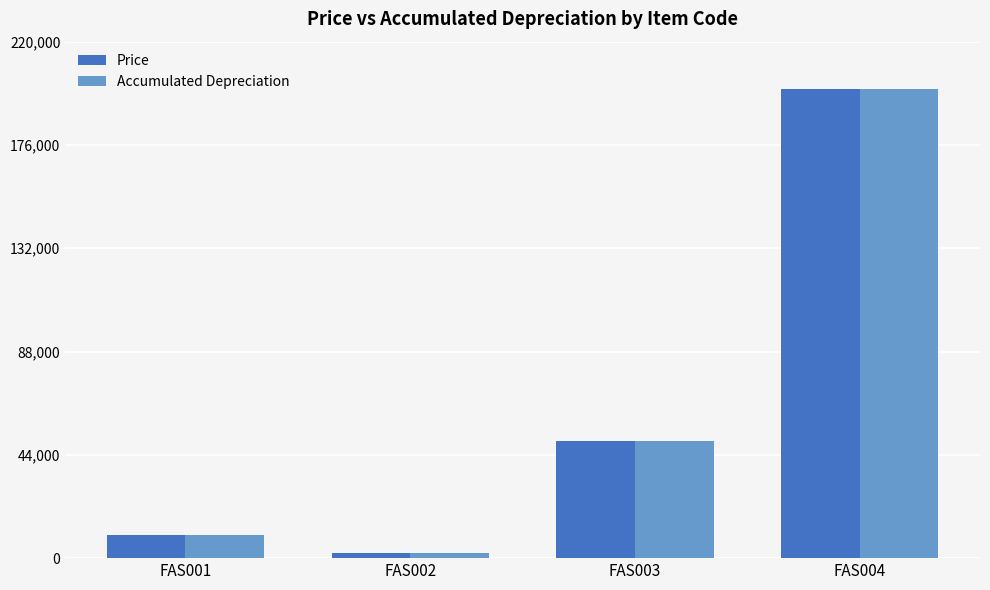

Which label corresponds to the smallest value in the chart?

FAS002